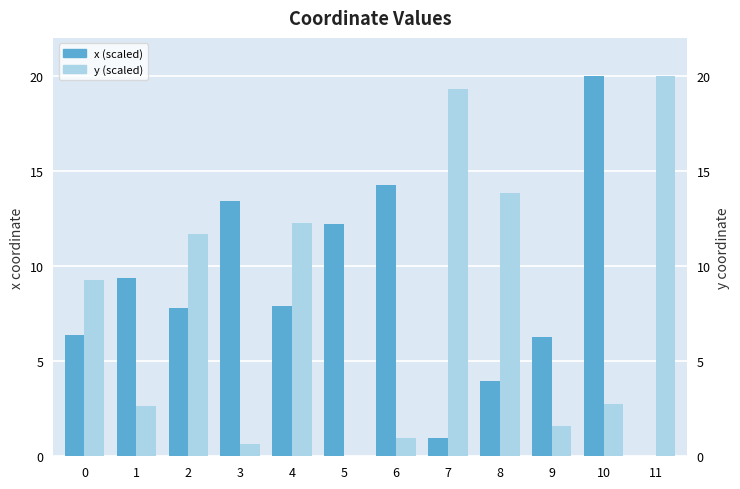

Does the chart contain stacked bars?

No